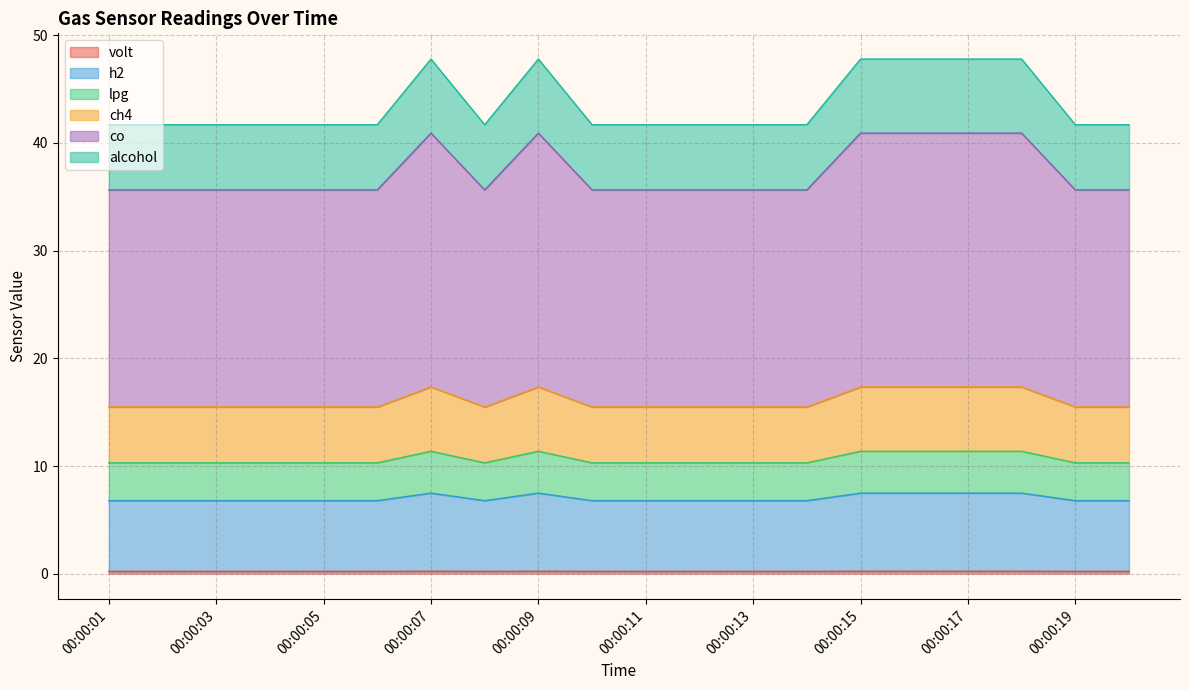

Where is lpg nearest to the value 0?

00:00:01